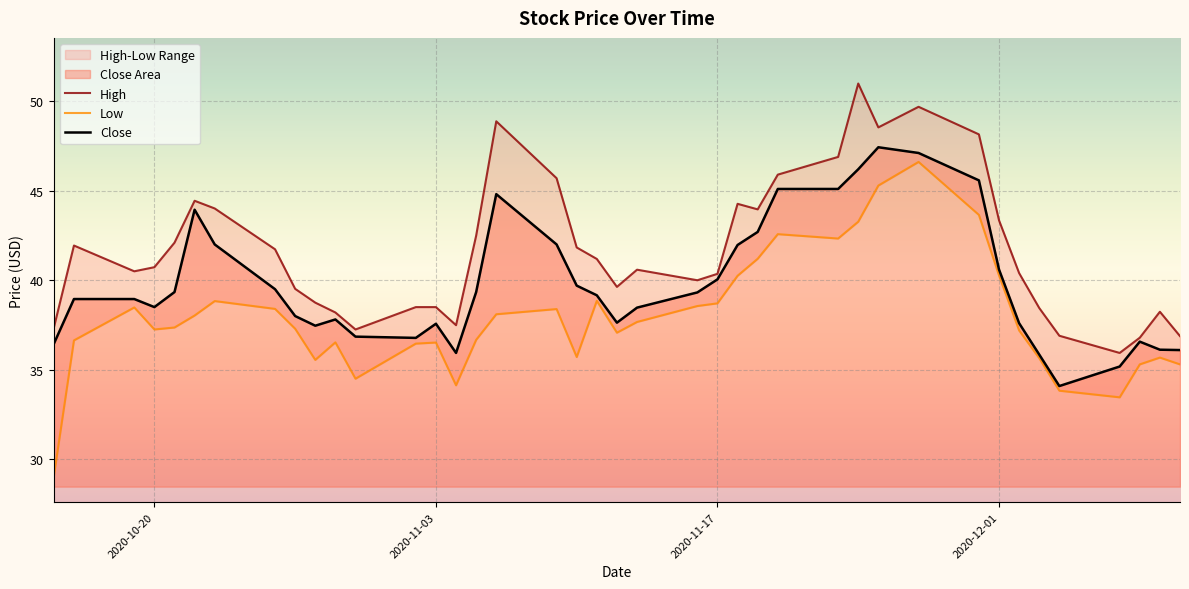

How many data points does each series have?

40